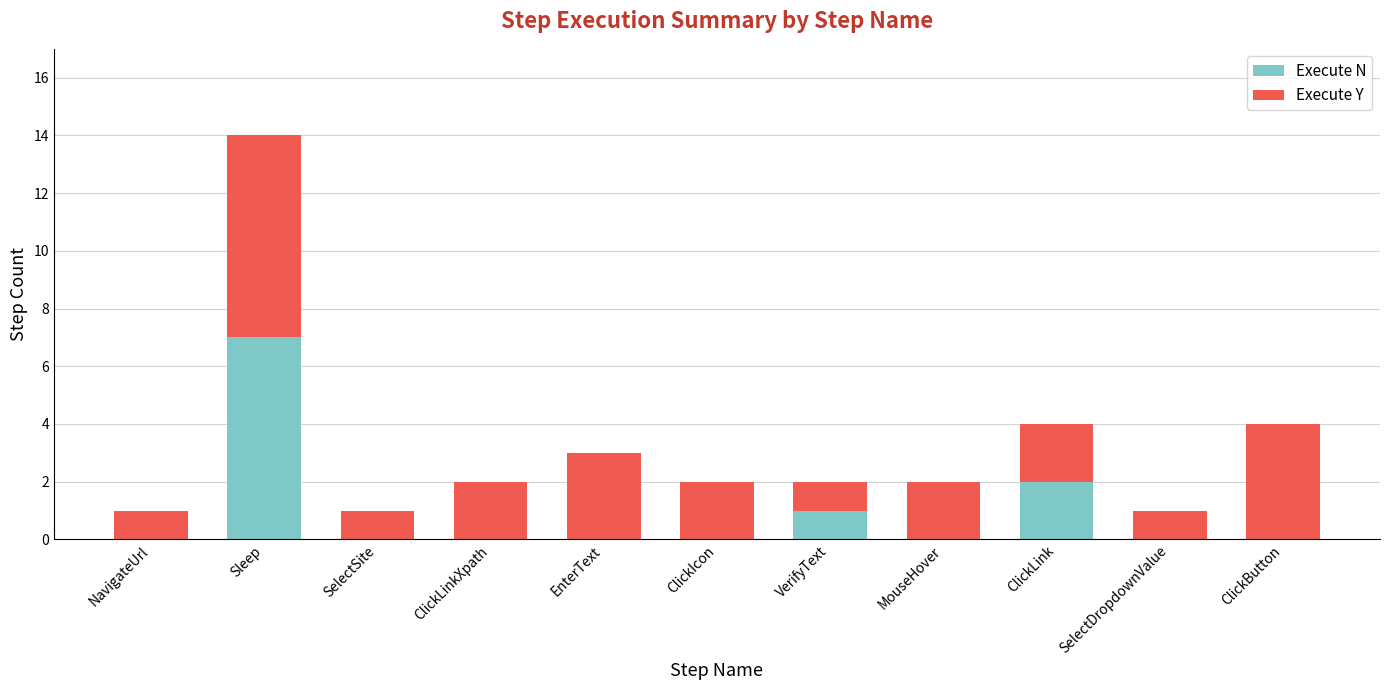

What are all the series names shown in the legend?

Execute N, Execute Y